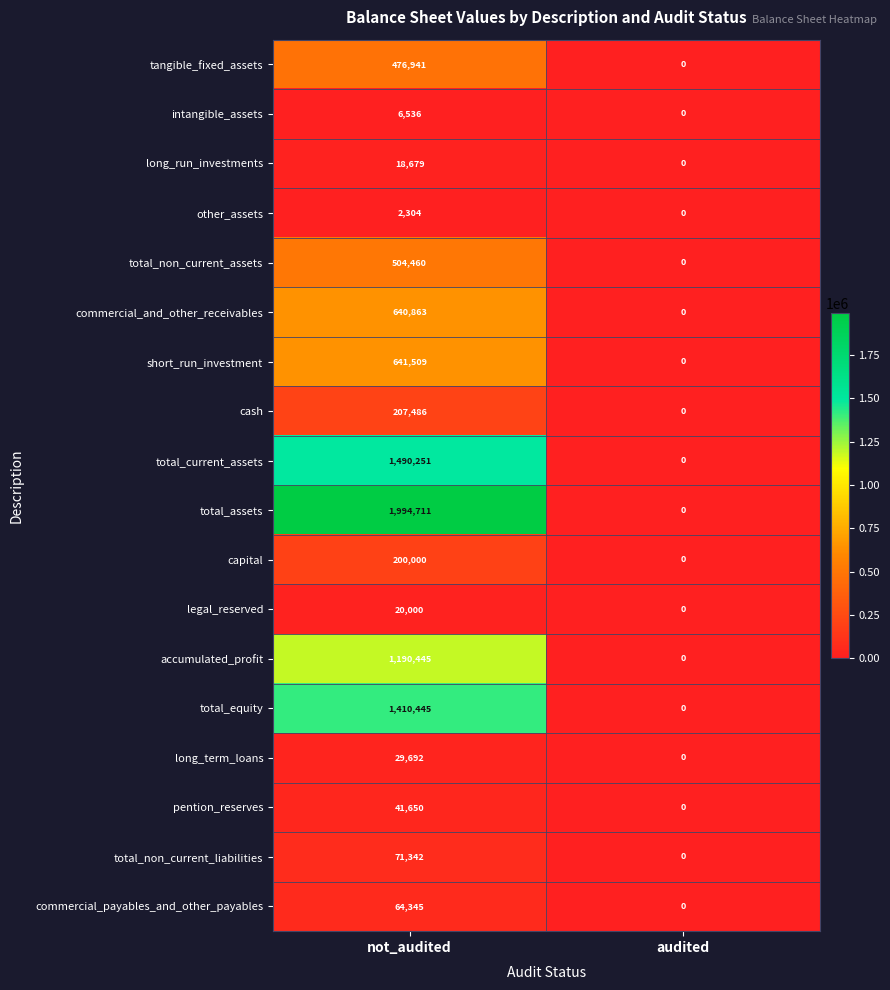

The total_current_assets series shows 2592307 at not_audited. True or false?

False